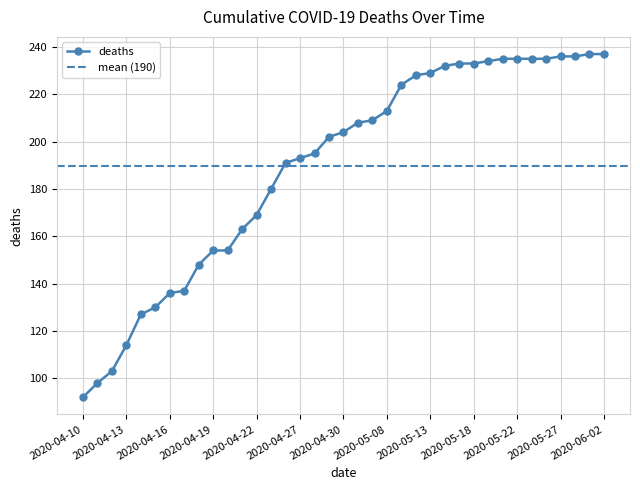

List the labels in order of value, smallest first.

2020-04-10, 2020-04-11, 2020-04-12, 2020-04-13, 2020-04-14, 2020-04-15, 2020-04-16, 2020-04-17, 2020-04-18, 2020-04-19, 2020-04-20, 2020-04-21, 2020-04-22, 2020-04-23, 2020-04-24, 2020-04-27, 2020-04-28, 2020-04-29, 2020-04-30, 2020-05-04, 2020-05-05, 2020-05-08, 2020-05-11, 2020-05-12, 2020-05-13, 2020-05-14, 2020-05-15, 2020-05-18, 2020-05-19, 2020-05-20, 2020-05-22, 2020-05-25, 2020-05-26, 2020-05-27, 2020-05-28, 2020-05-29, 2020-06-02